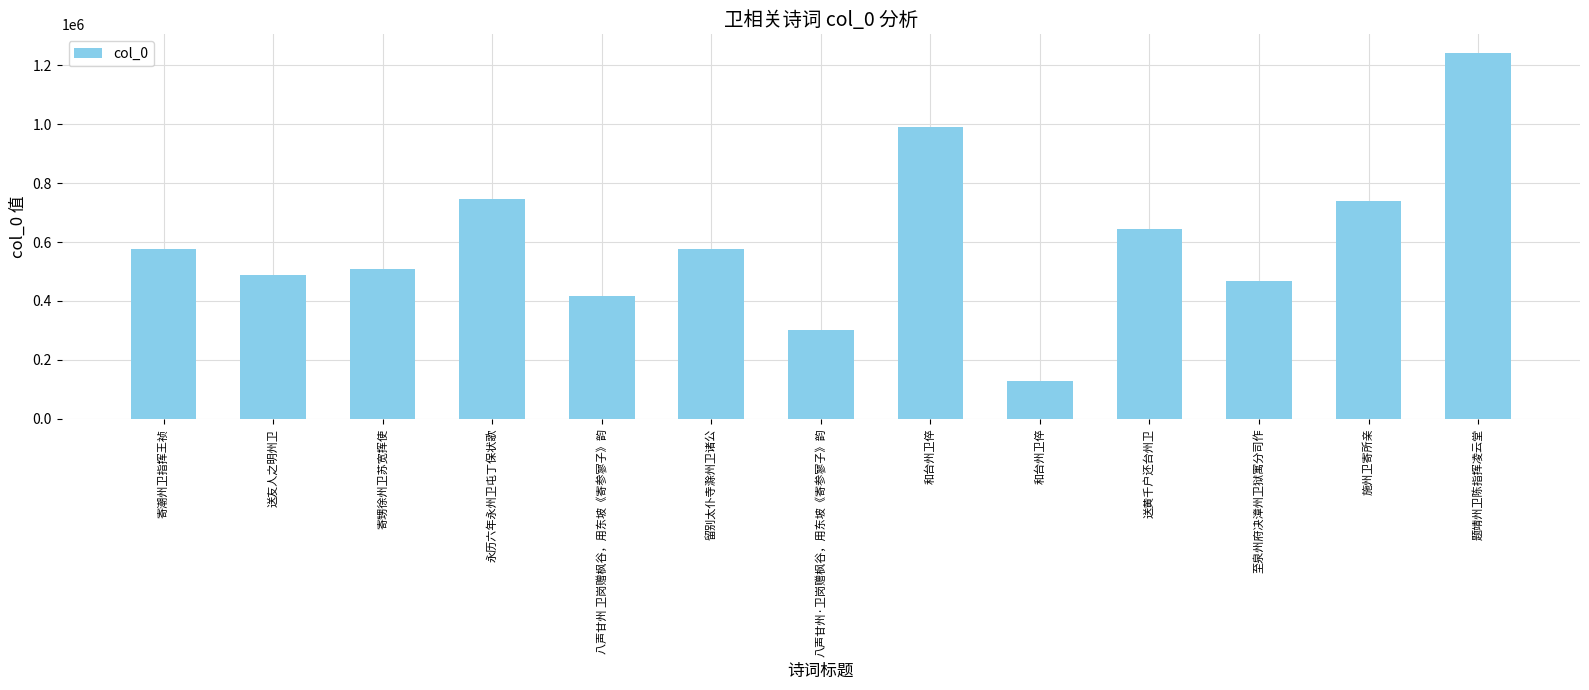

Does the chart contain any negative values?

No